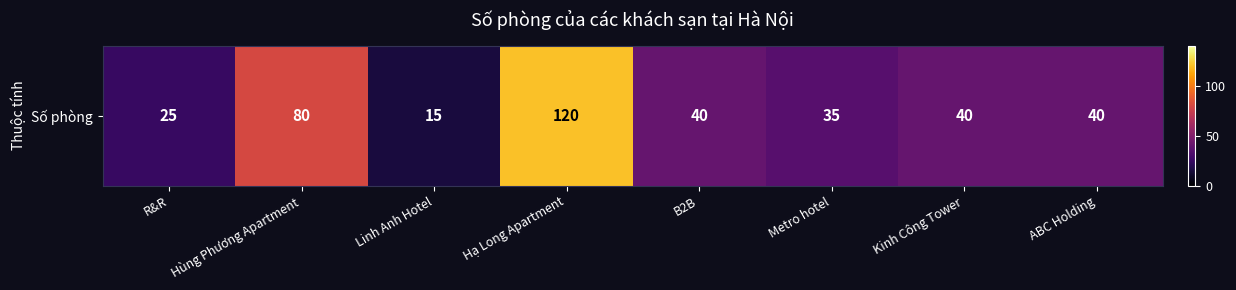

What is the ratio of the value at Hạ Long Apartment to the value at R&R?

4.8